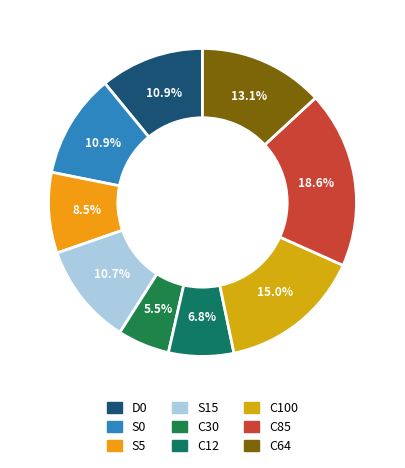

What percentage do S15 and D0 together represent?

21.6%